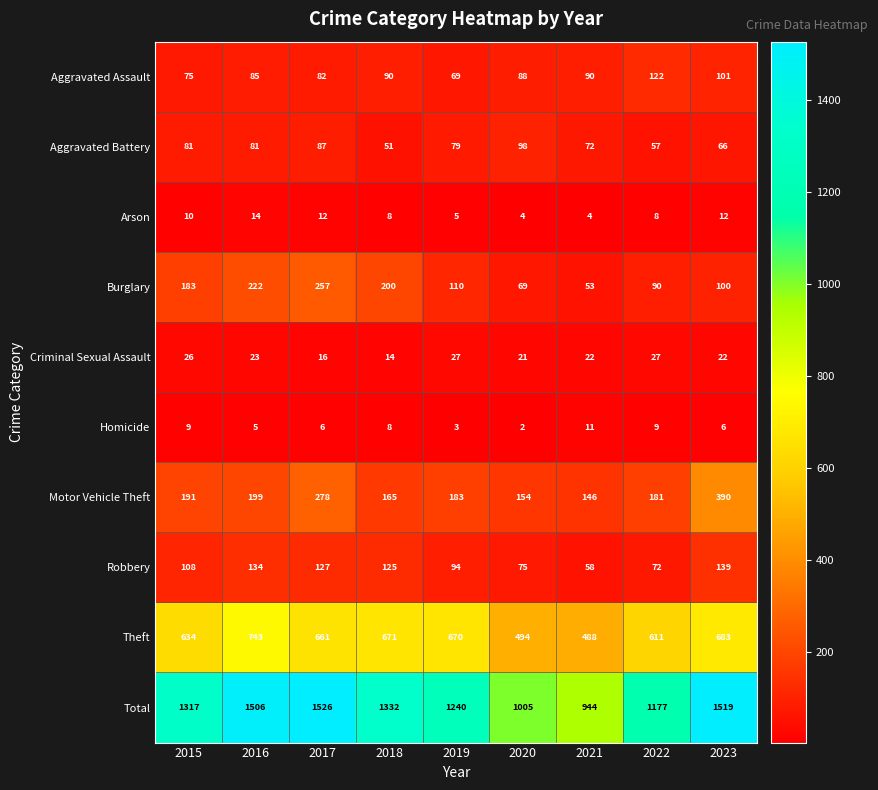

Which series has the largest range (max minus min)?

Total